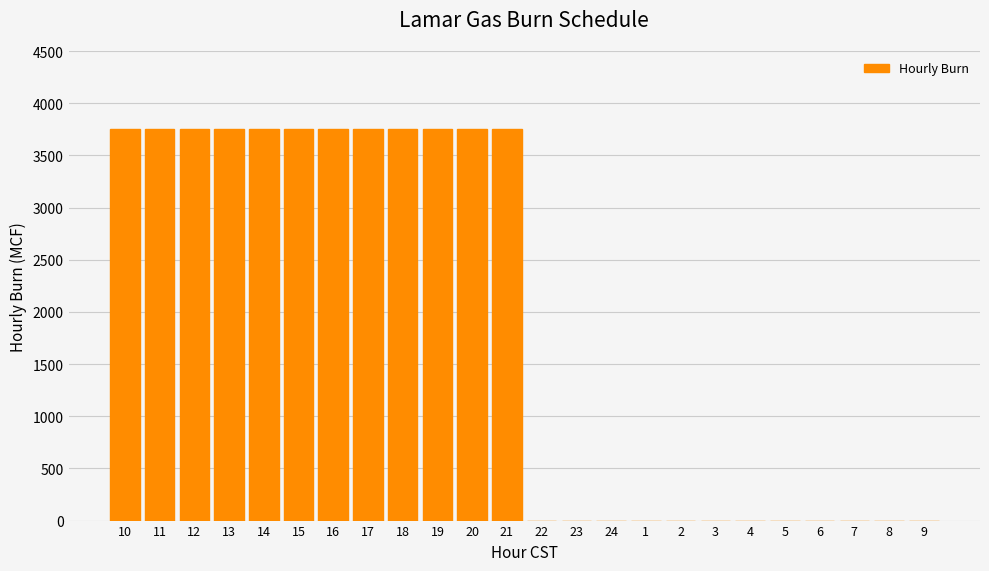

Reading left to right, what are all the values shown in this chart?

10=3750	11=3750	12=3750	13=3750	14=3750	15=3750	16=3750	17=3750	18=3750	19=3750	20=3750	21=3750	22=0	23=0	24=0	1=0	2=0	3=0	4=0	5=0	6=0	7=0	8=0	9=0